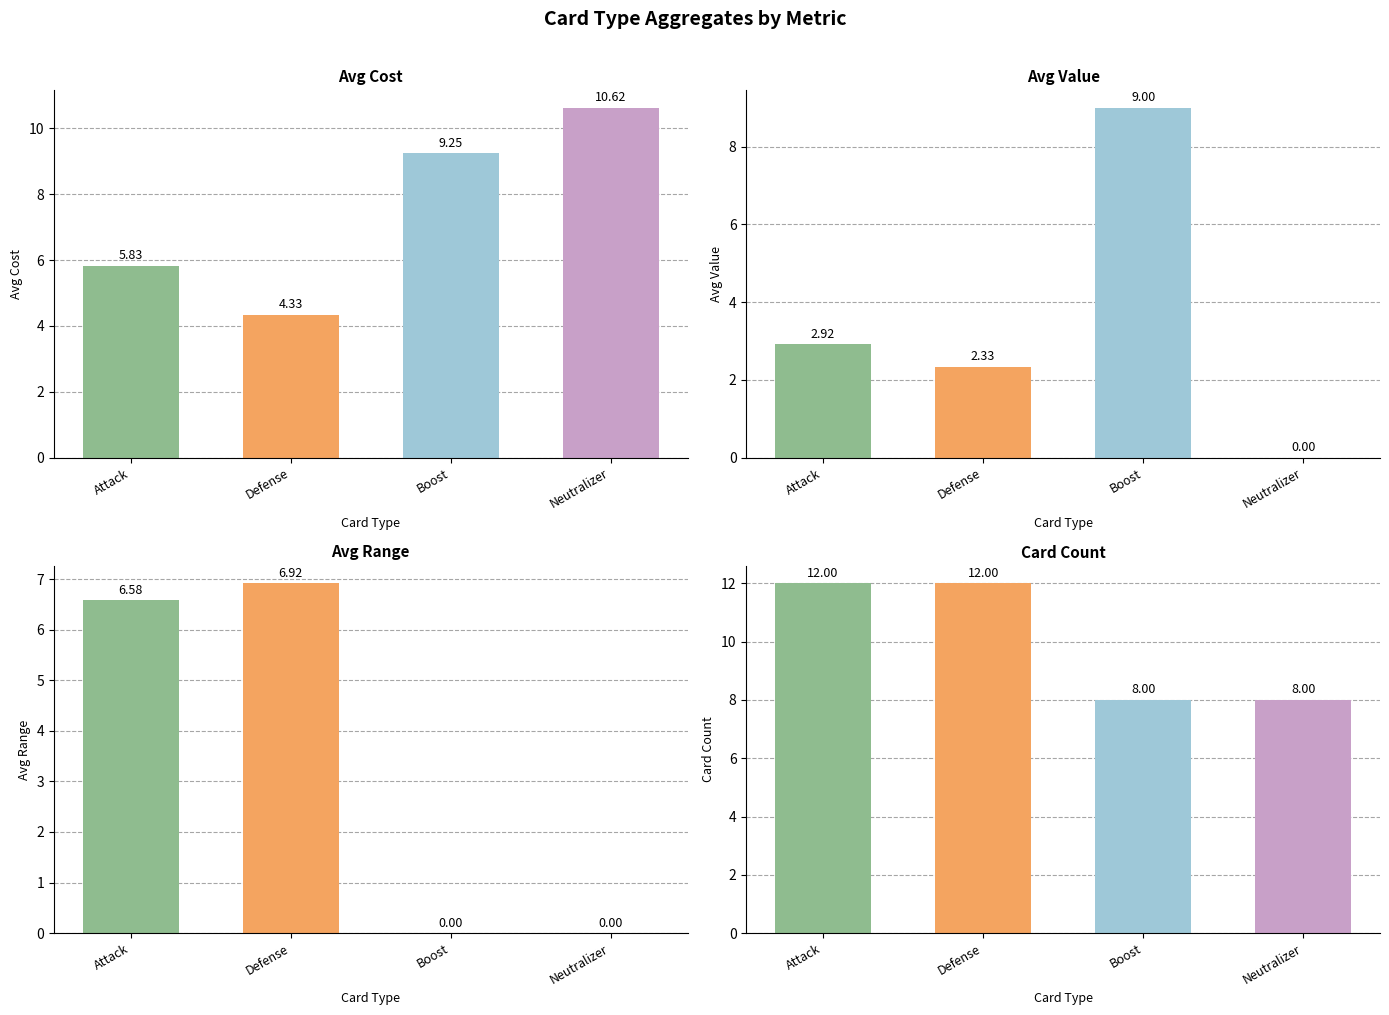

At Defense, list the series in order from smallest to largest.

Avg Value, Avg Cost, Avg Range, Card Count